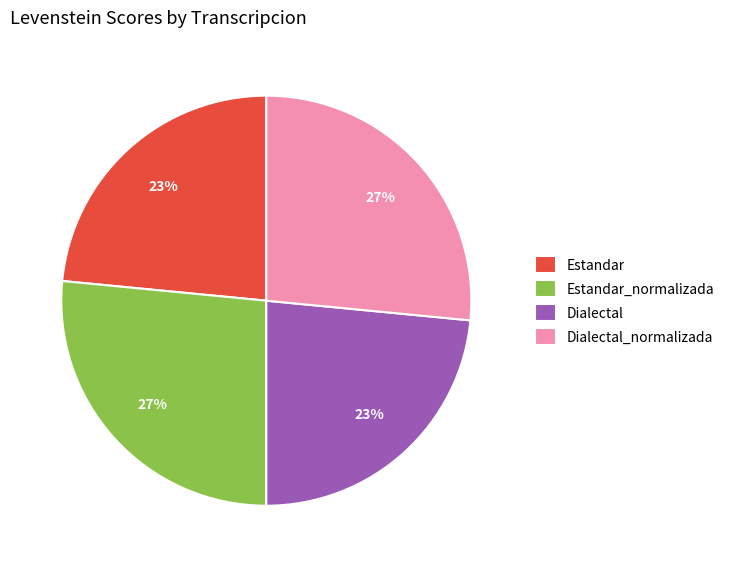

To the nearest percent, what percentage of the pie is Dialectal?

23%